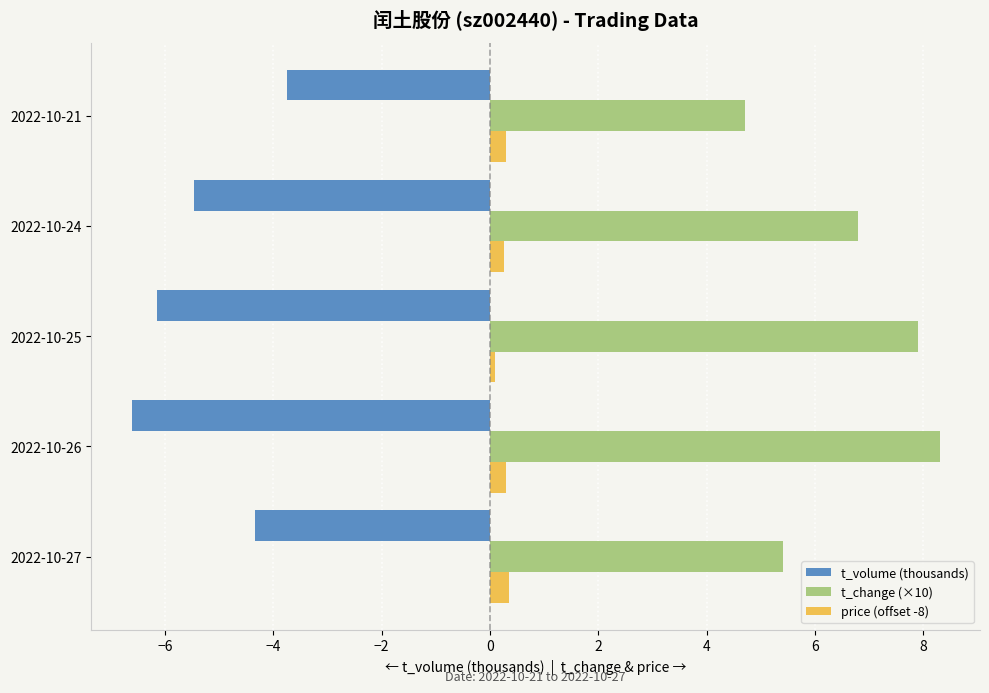

What is the average value of the t_volume (thousands) series?

-5.3